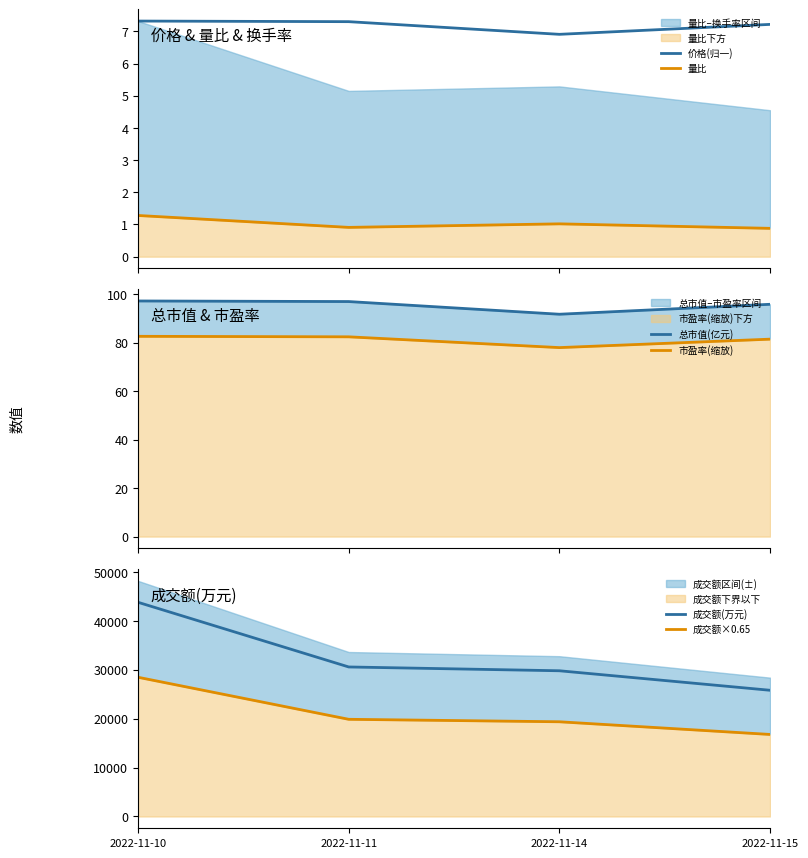

What is the value of the 成交额×0.65 point at the 2nd from the left?

19873.1